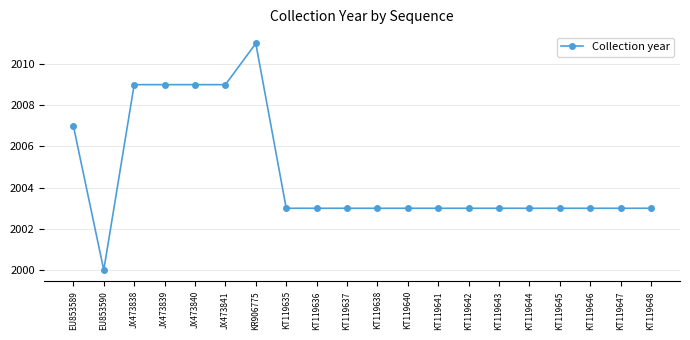

What is the label of the 11th point from the left?

KT119638